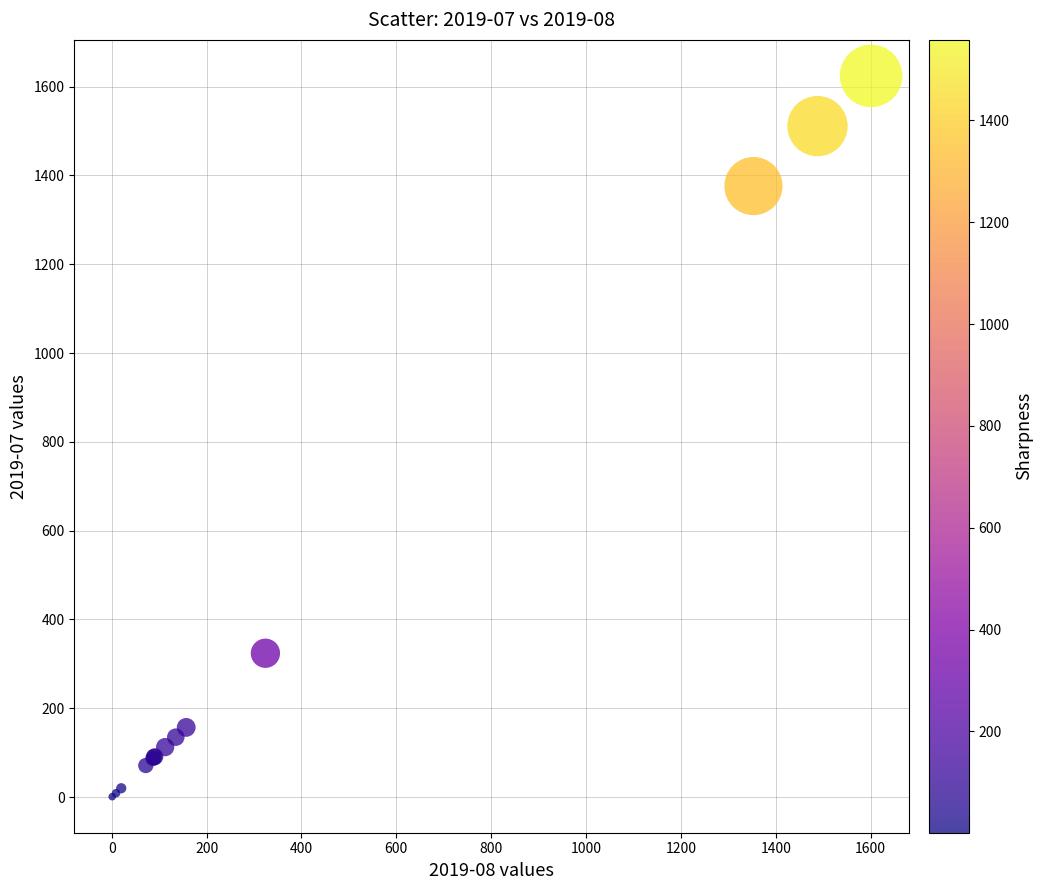

What Y value in the scatter plot is closest to 812?

324.0